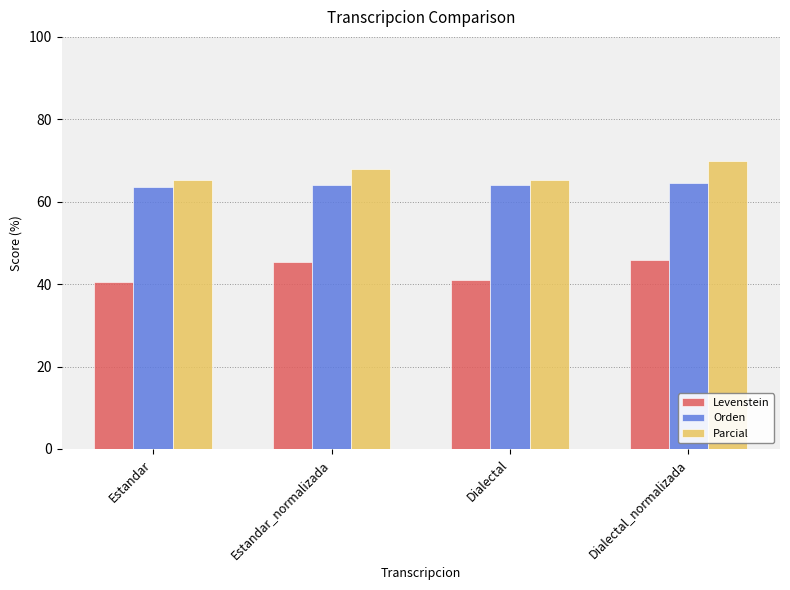

What is the spread (max minus min) of values at Dialectal?

24.4